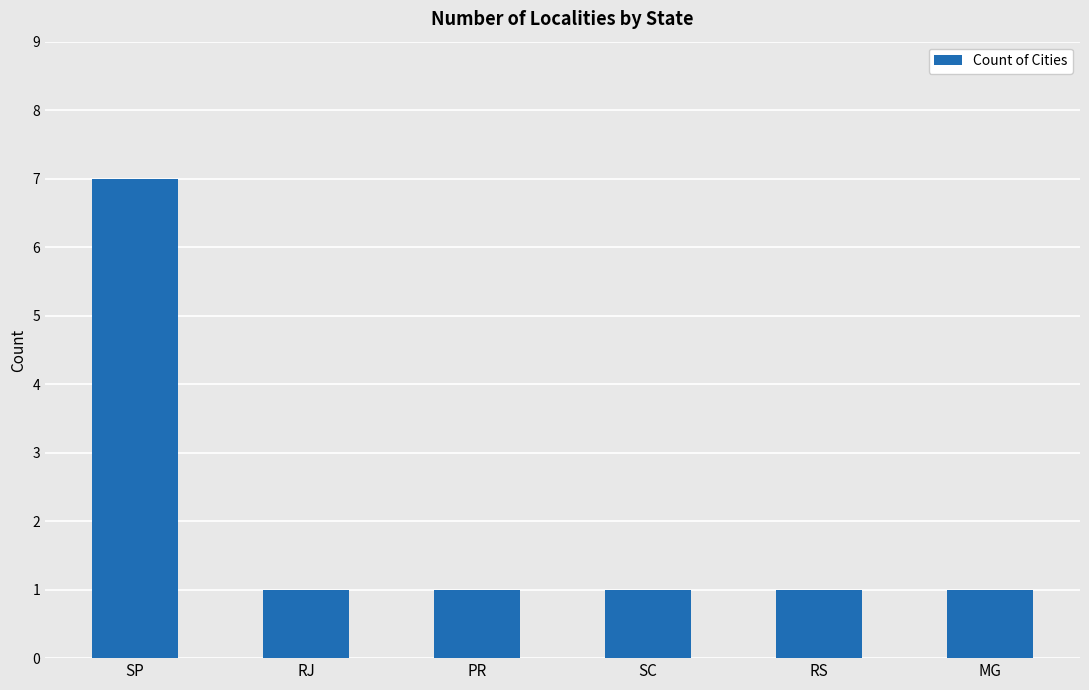

What position from the right is SC?

3